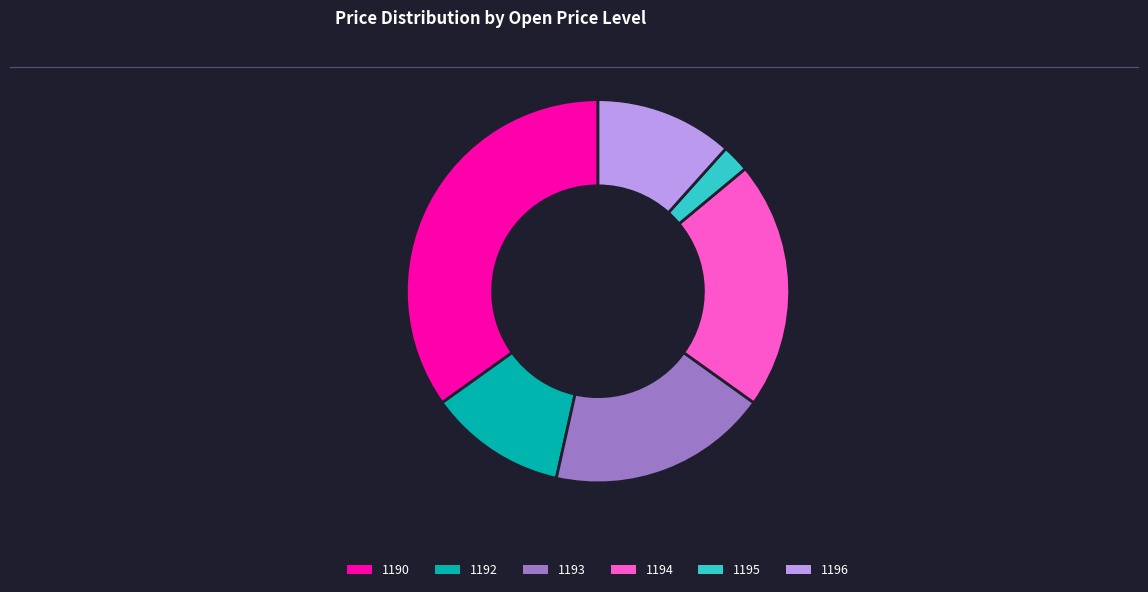

Is there any slice that represents more than half of the pie?

No